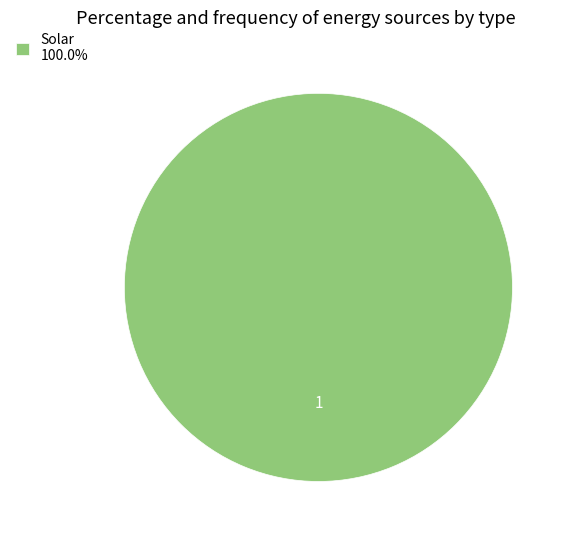

Is Solar 100.0% the majority of the pie?

Yes